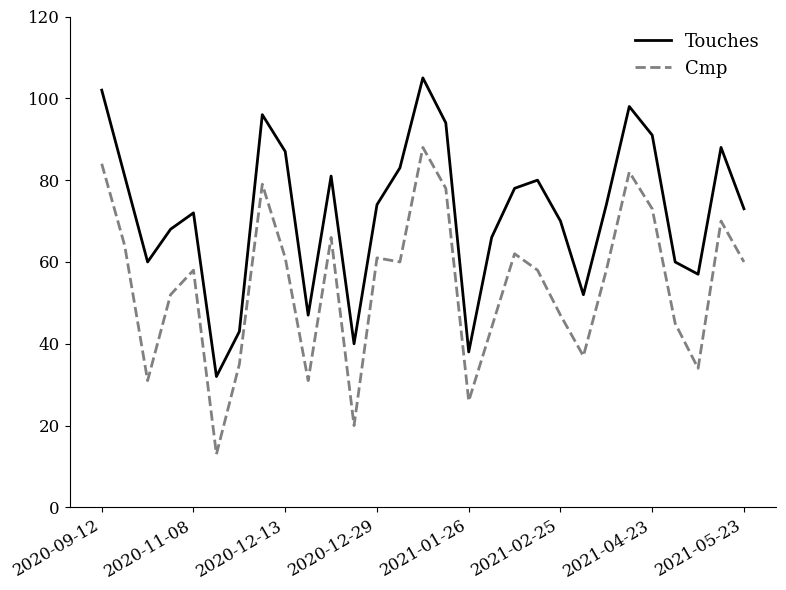

Which series has the largest total across all categories?

Touches